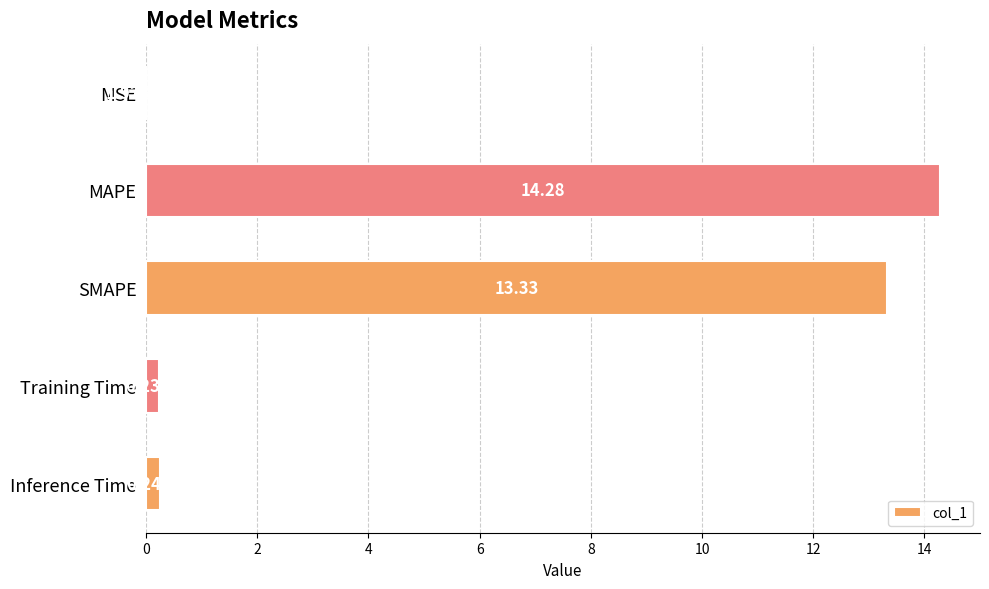

Are the bars grouped side by side (vs. stacked)?

No